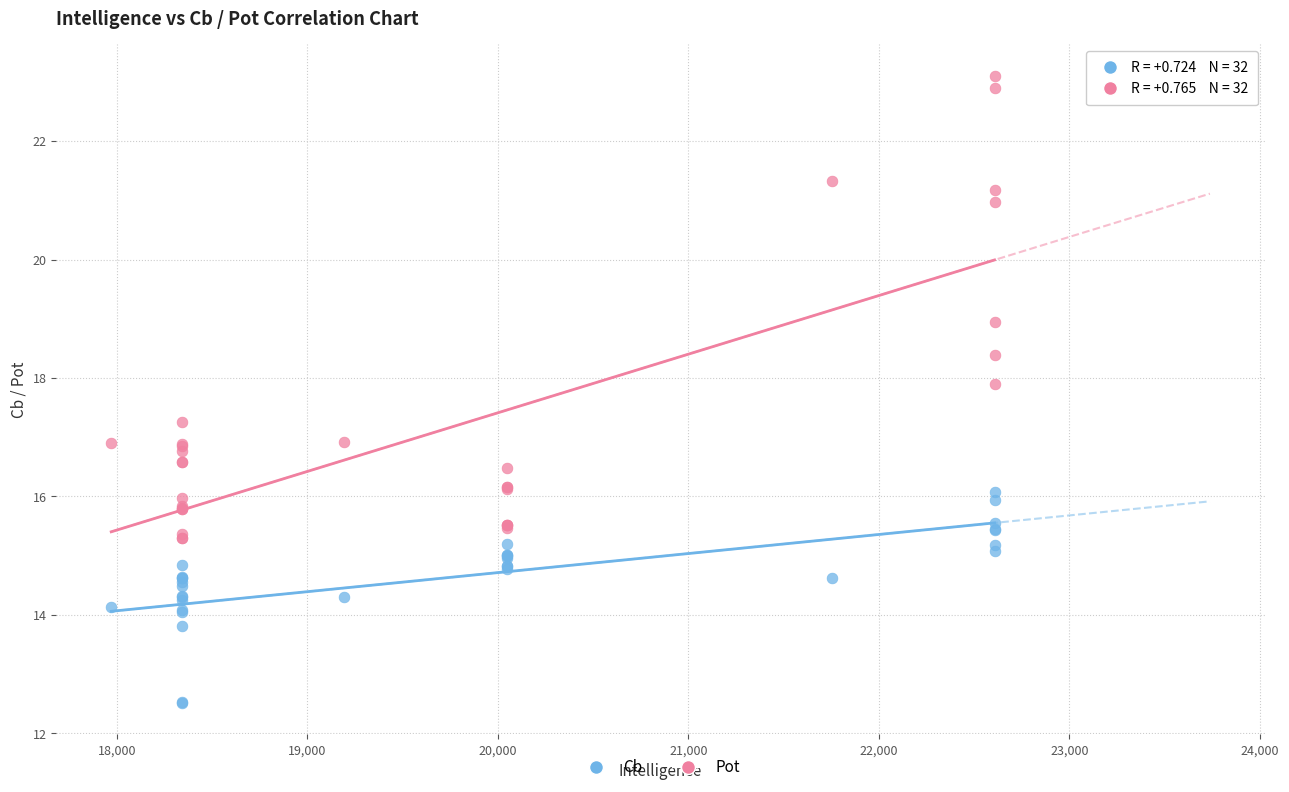

Which series has the widest spread of Y values?

Pot